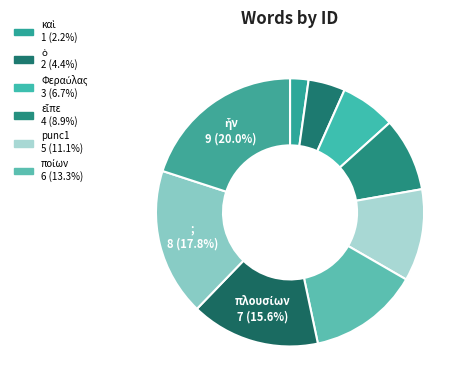

How many slices are in this pie chart?

9